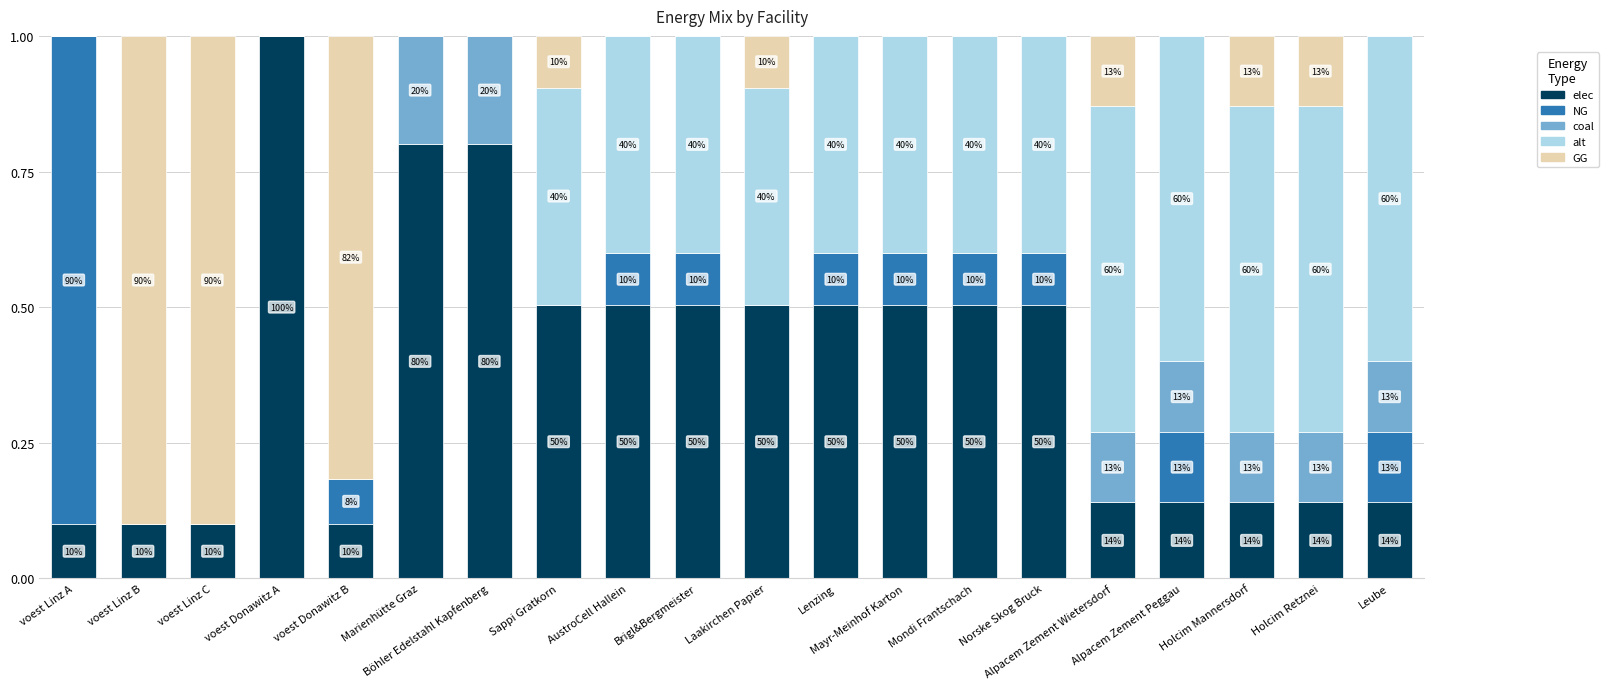

Rank the series at voest Donawitz B from highest to lowest value.

GG, elec, NG, coal, alt